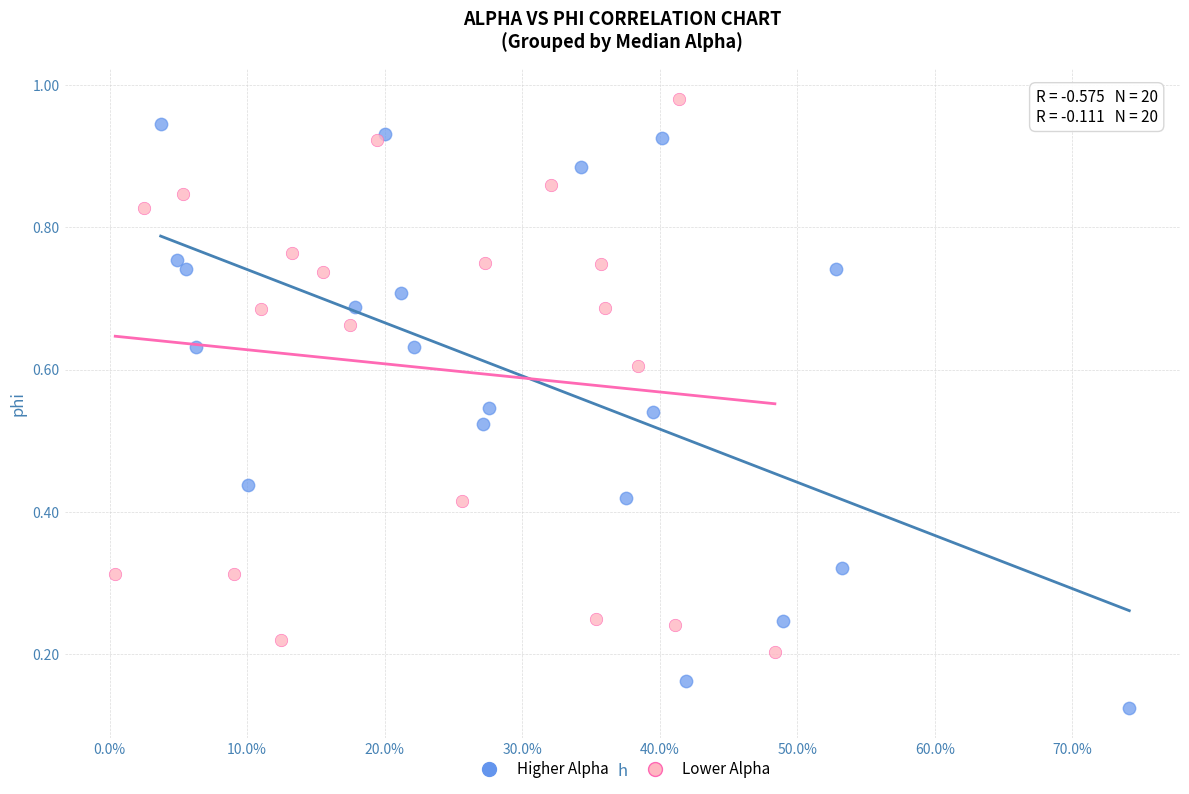

What are all the series names shown in the legend?

Higher Alpha, Lower Alpha